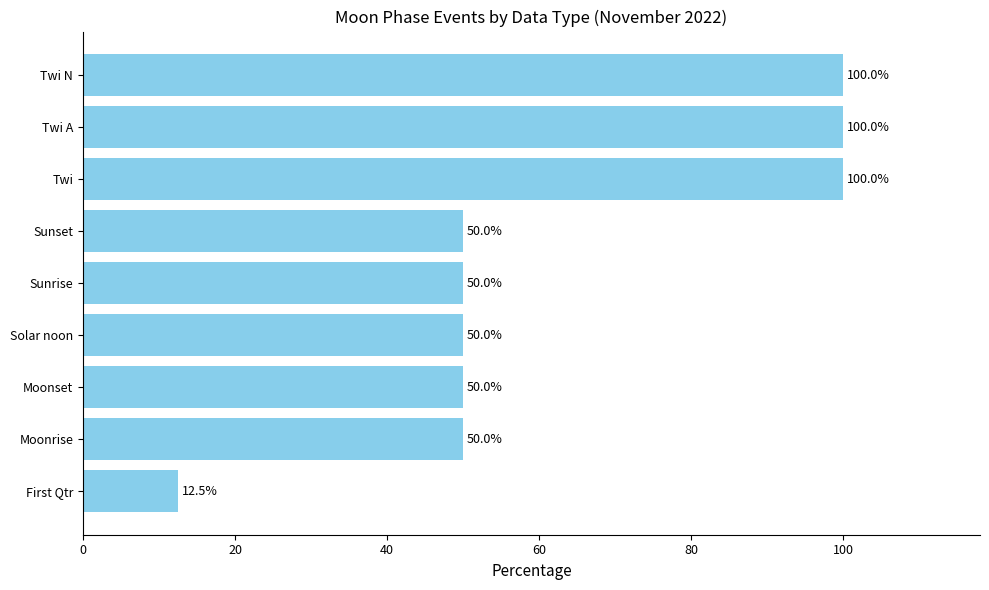

What is the sum of all values?

562.5